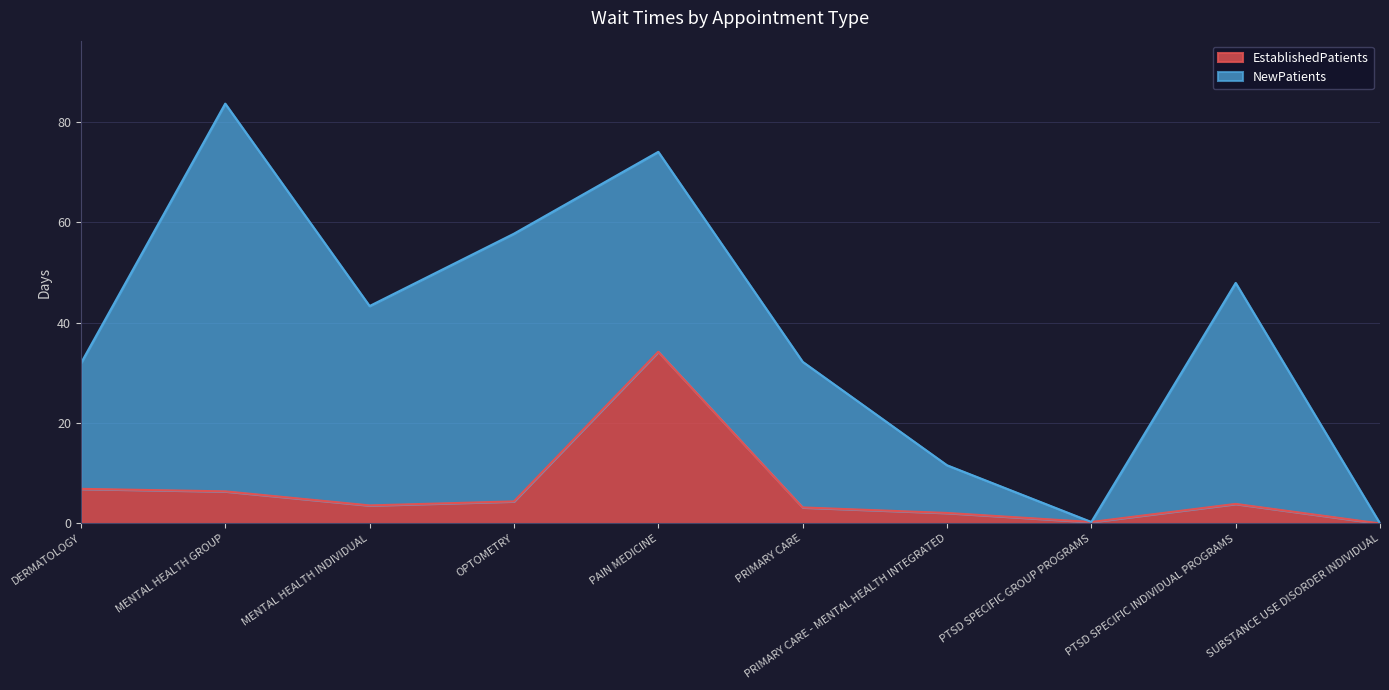

What is the sum of all values?

65.0